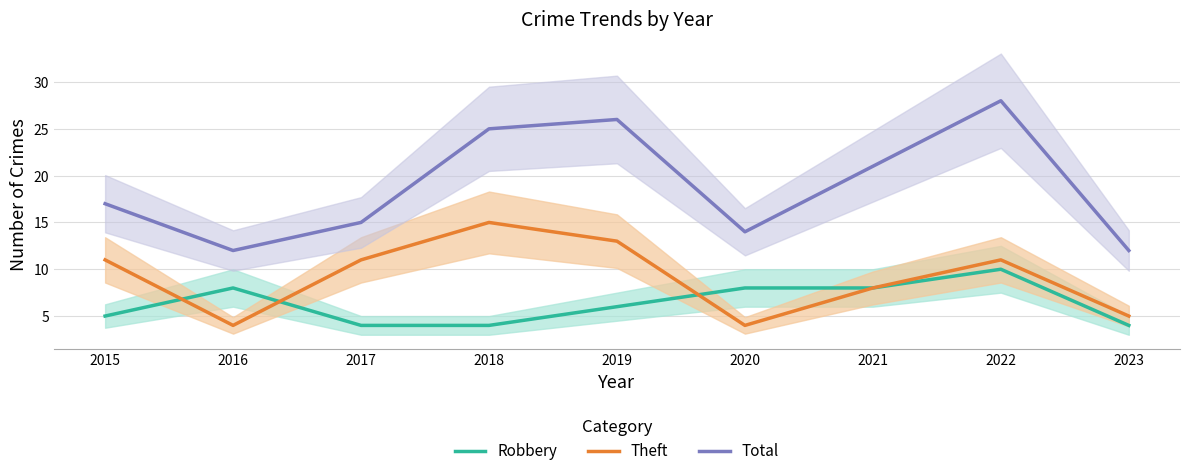

What is the difference between the maximum and second lowest values in the Robbery series?

6